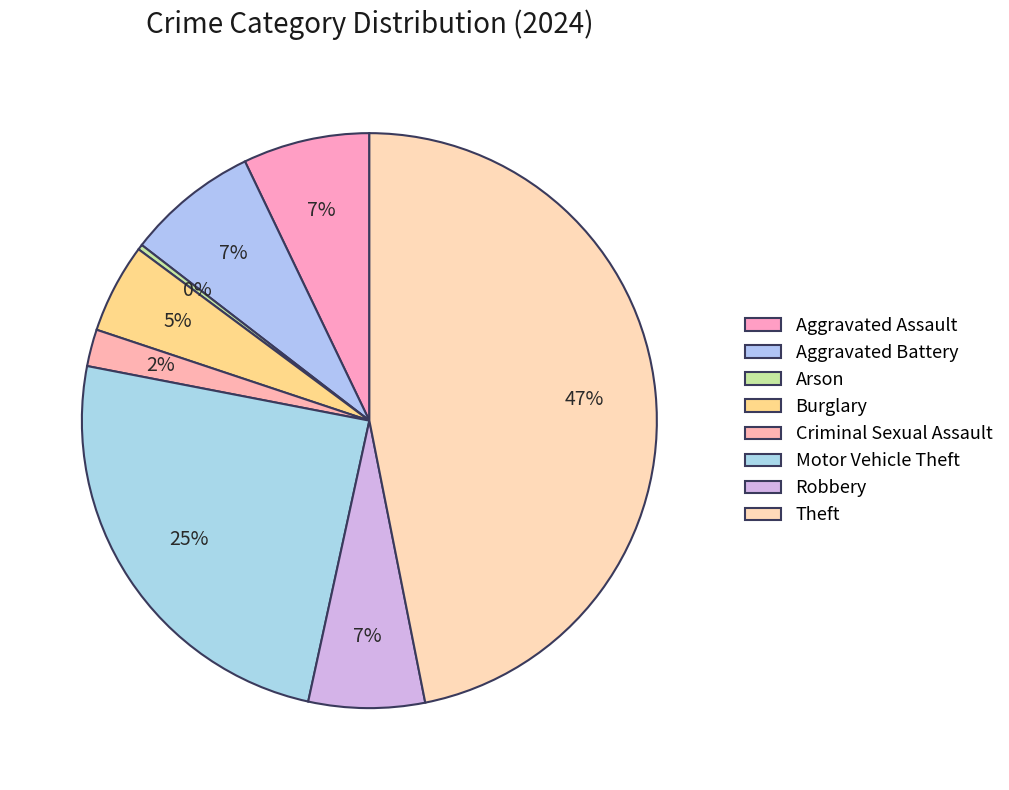

Does Aggravated Assault represent more than half of the total?

No